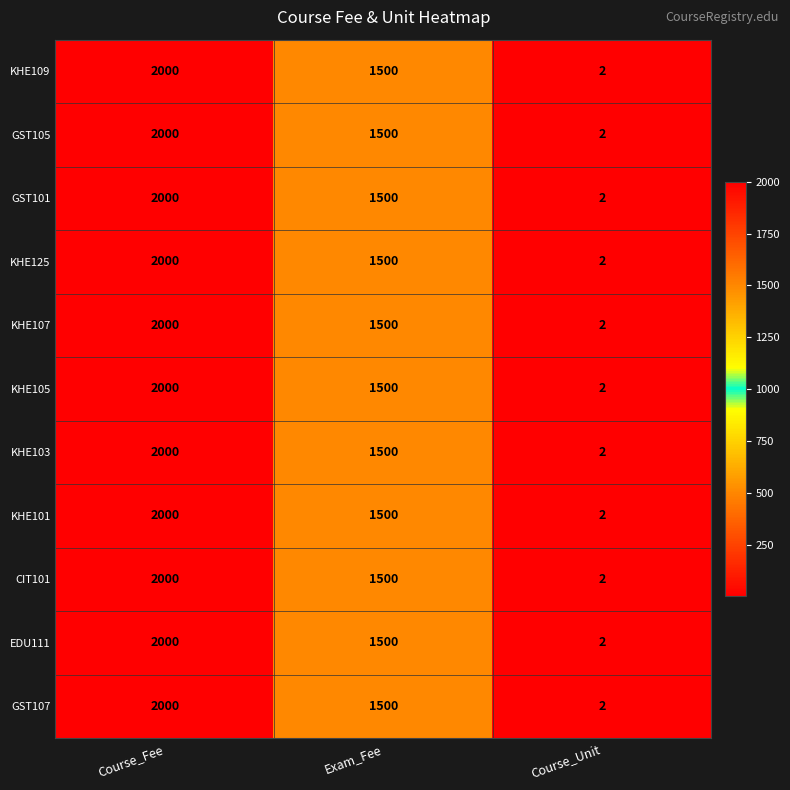

What is the maximum value for KHE103?

2000